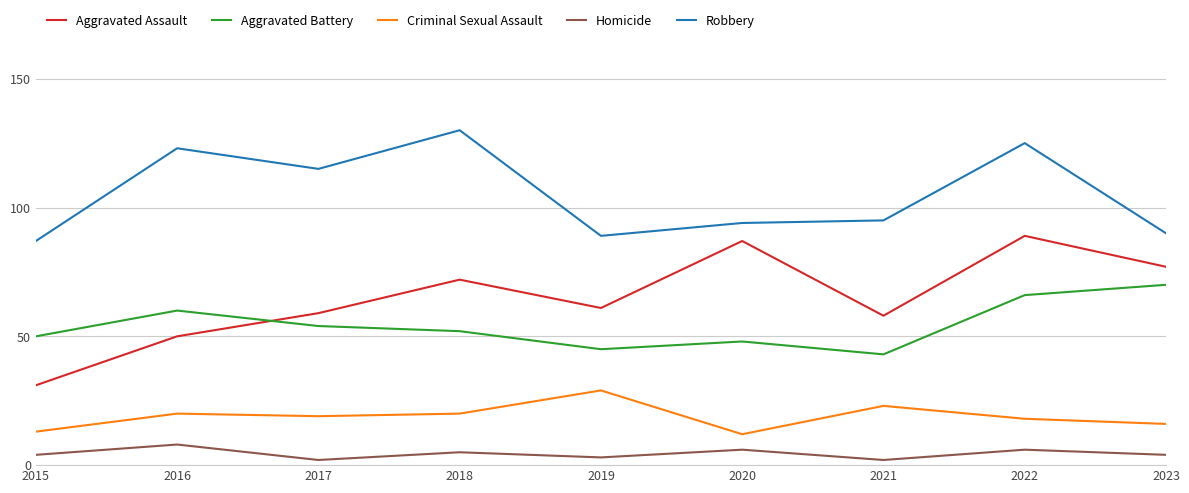

In Aggravated Battery, how many points are lower than both neighbors (excluding endpoints)?

2